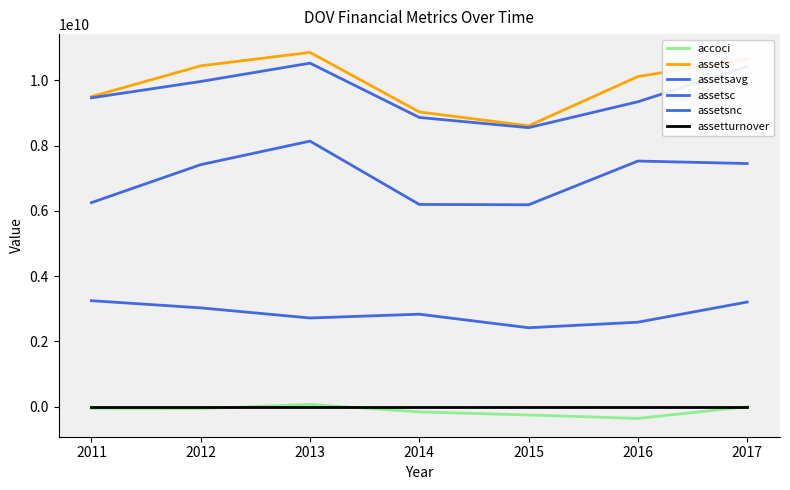

What is the minimum value for assetsnc?

6187066000.0